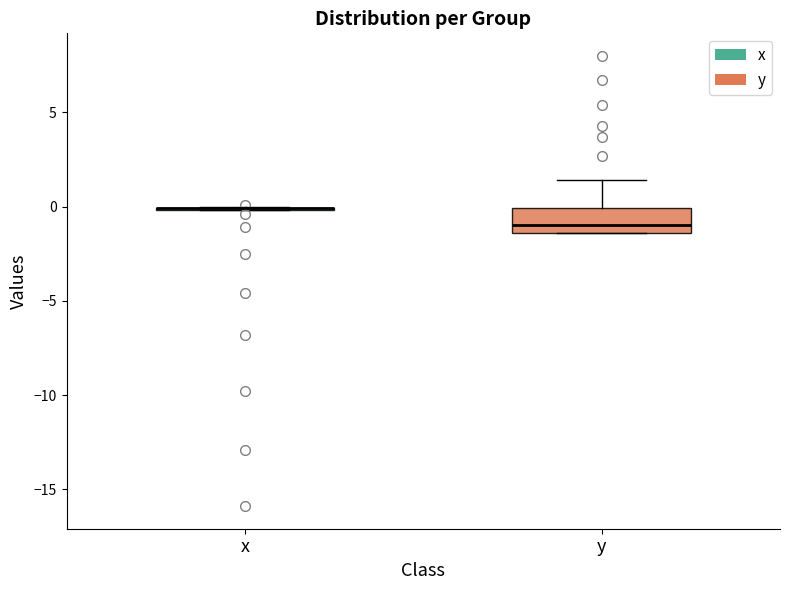

Reading left to right, transcribe this box plot: for each box, give where its median line is, the range the box spans, and where its two whiskers end, as read against the y-axis. The values are not printed on the chart, so give them approximately, as read against the axis.

x: box collapsed to a line at 0.0, whiskers 0.0 to 0.0
y: median -1.0, box -1.5 to 0.0, whiskers -1.5 to 1.5